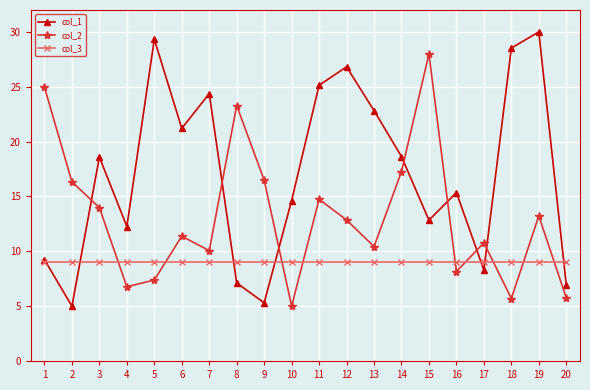

What is the minimum value shown in the chart?

5.0